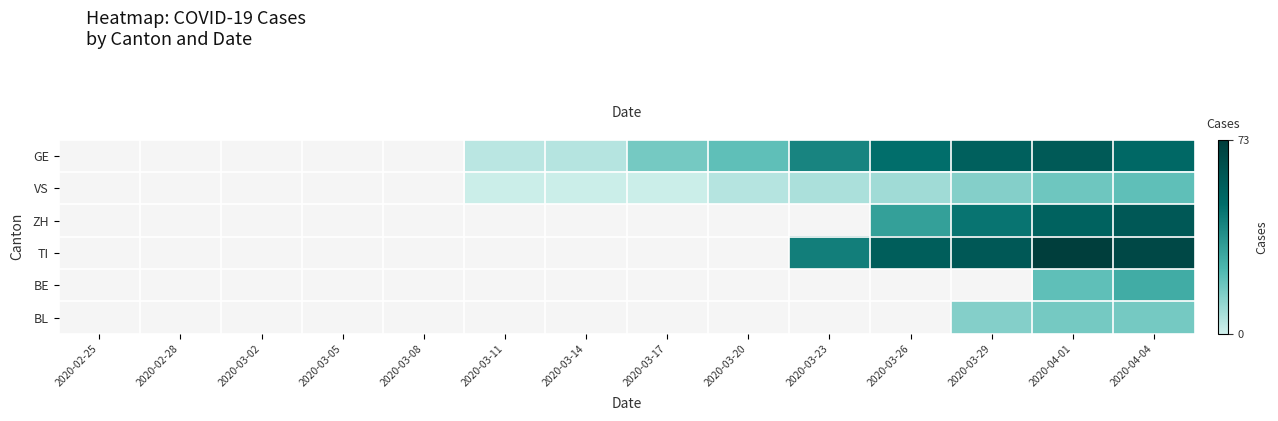

Is it true that VS equals 21.0 at 2020-04-04?

True